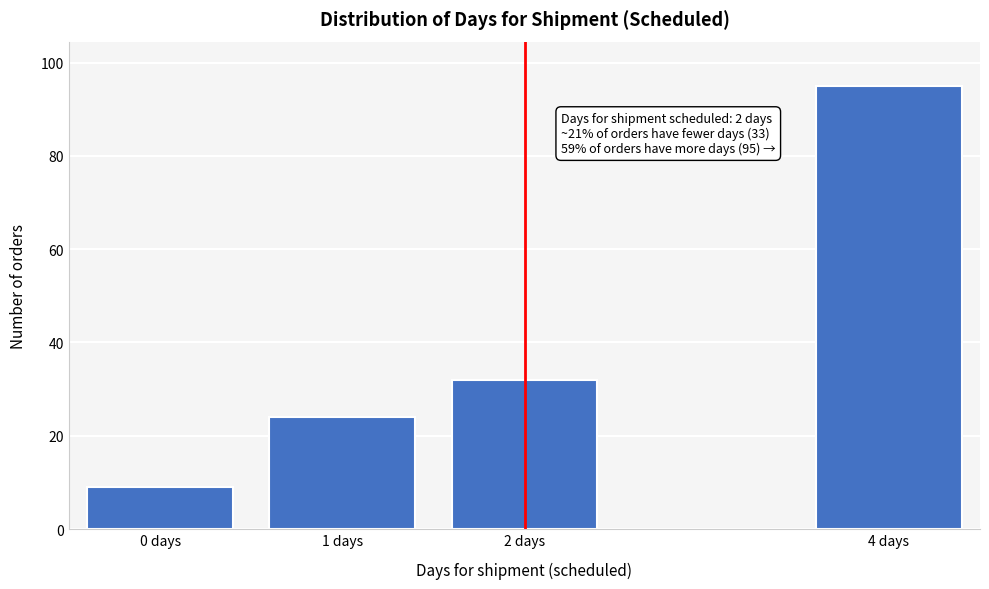

Reading left to right, transcribe all the data shown in this chart.

9	24	32	95